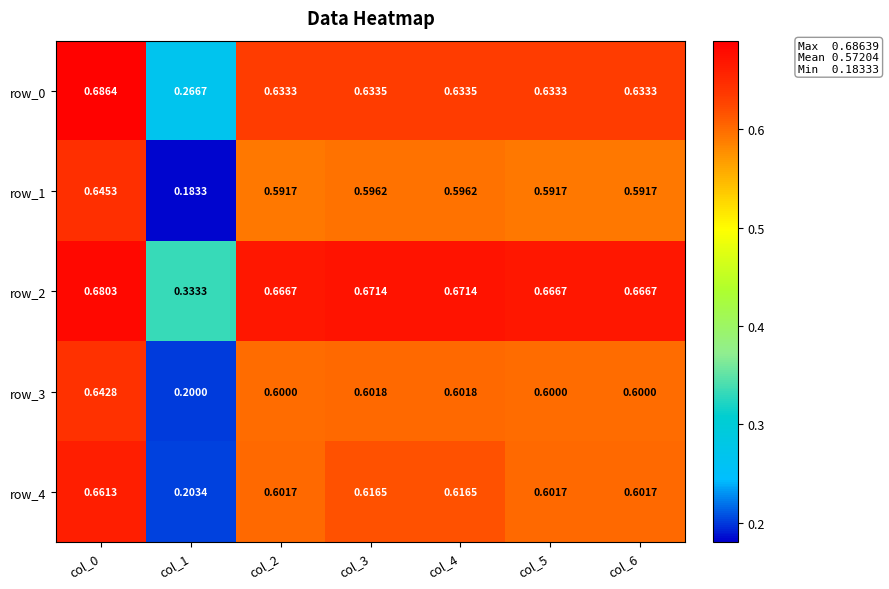

What is the total value across all series at col_5?

3.1